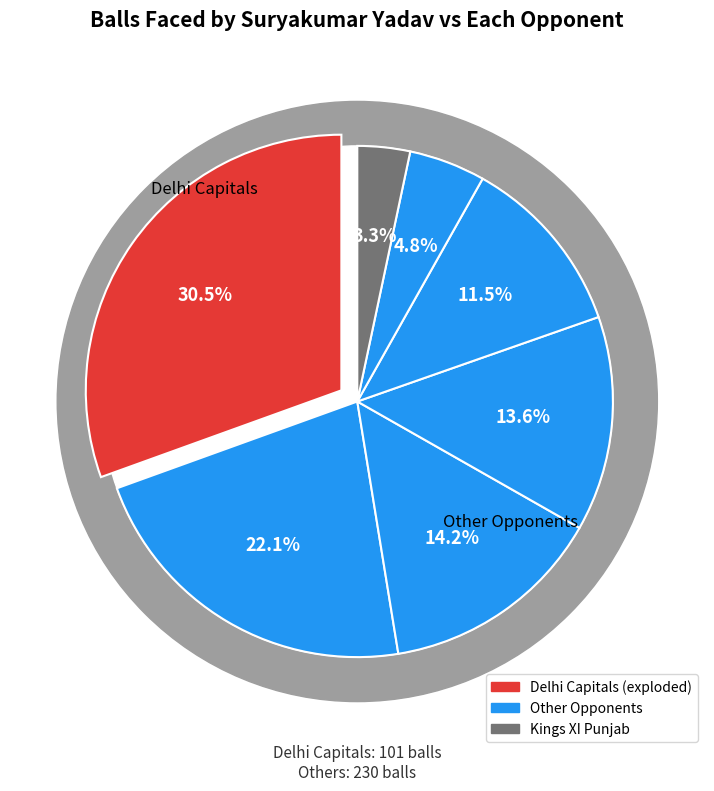

What is the total percentage of Rajasthan Royals and Kings XI Punjab?

16.3%